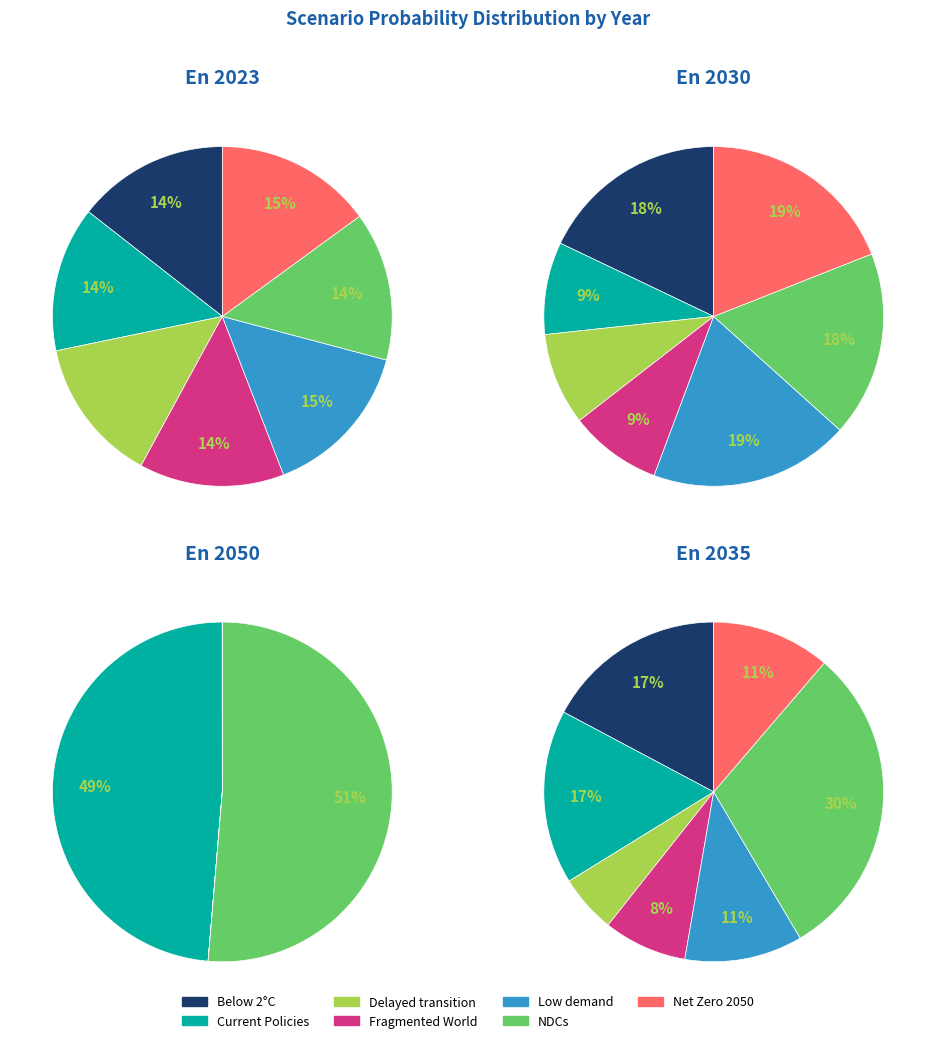

Does Current Policies represent more than half of the total?

No